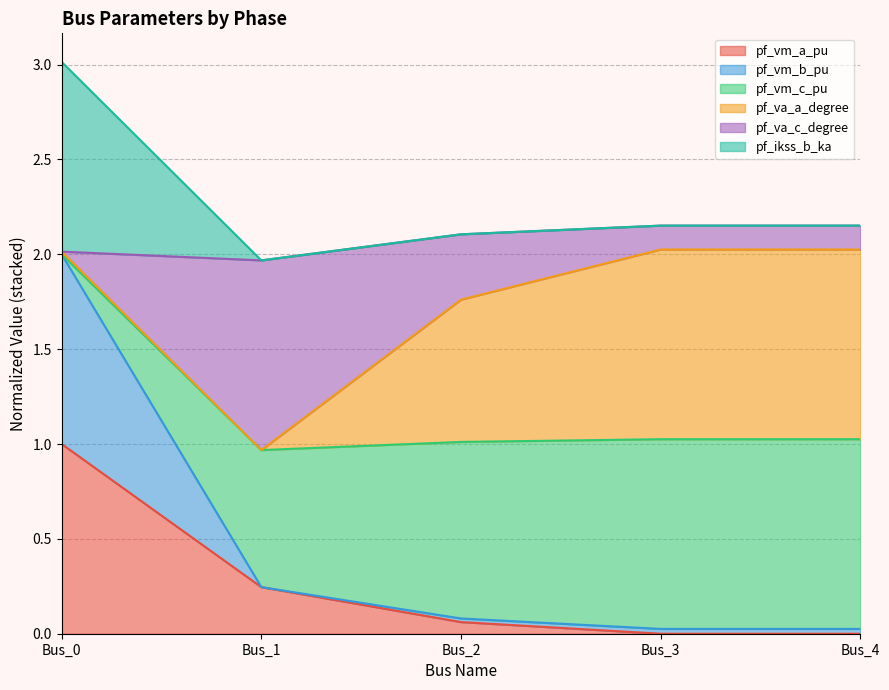

What is the maximum value for pf_vm_a_pu?

1.0